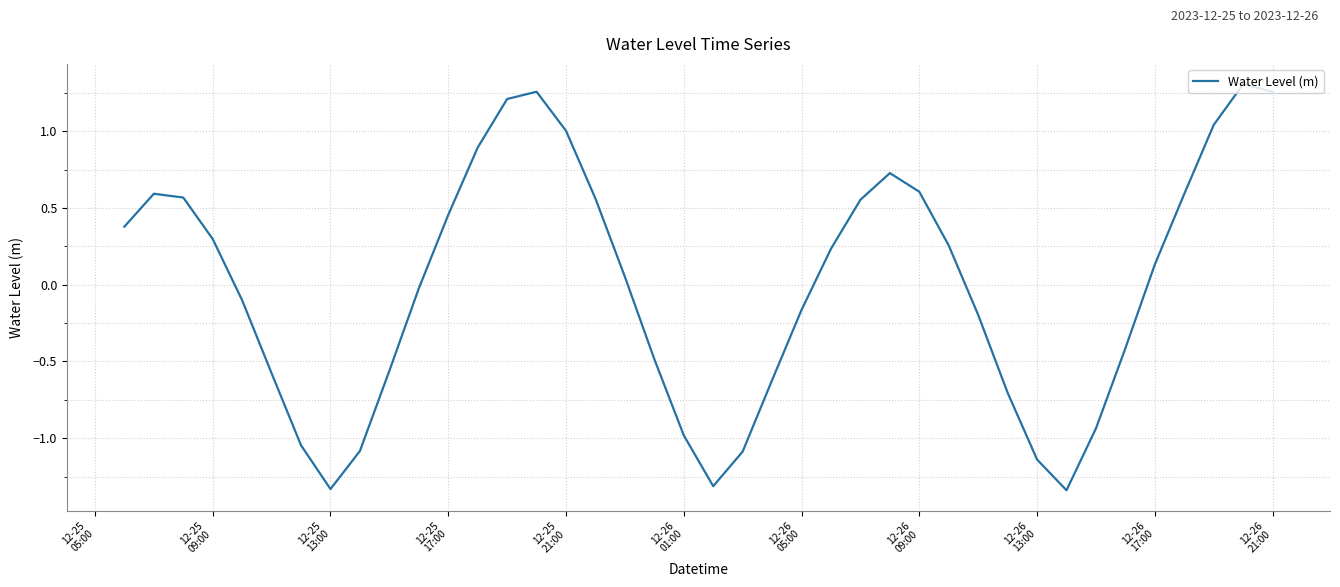

What is the difference between the maximum and minimum values?

2.6